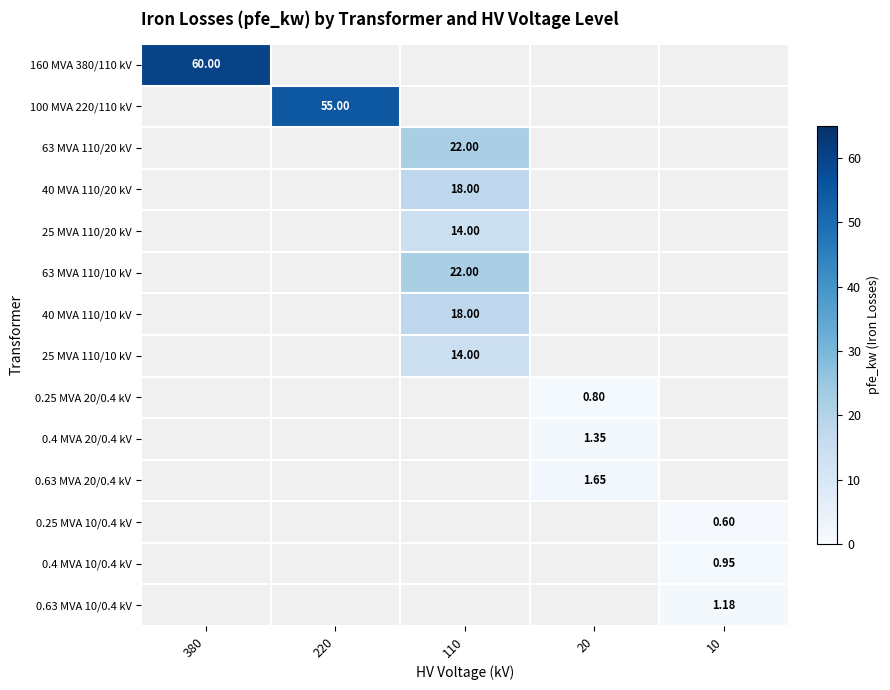

At 380, list the series in order from largest to smallest.

160 MVA 380/110 kV, 100 MVA 220/110 kV, 63 MVA 110/20 kV, 40 MVA 110/20 kV, 25 MVA 110/20 kV, 63 MVA 110/10 kV, 40 MVA 110/10 kV, 25 MVA 110/10 kV, 0.25 MVA 20/0.4 kV, 0.4 MVA 20/0.4 kV, 0.63 MVA 20/0.4 kV, 0.25 MVA 10/0.4 kV, 0.4 MVA 10/0.4 kV, 0.63 MVA 10/0.4 kV